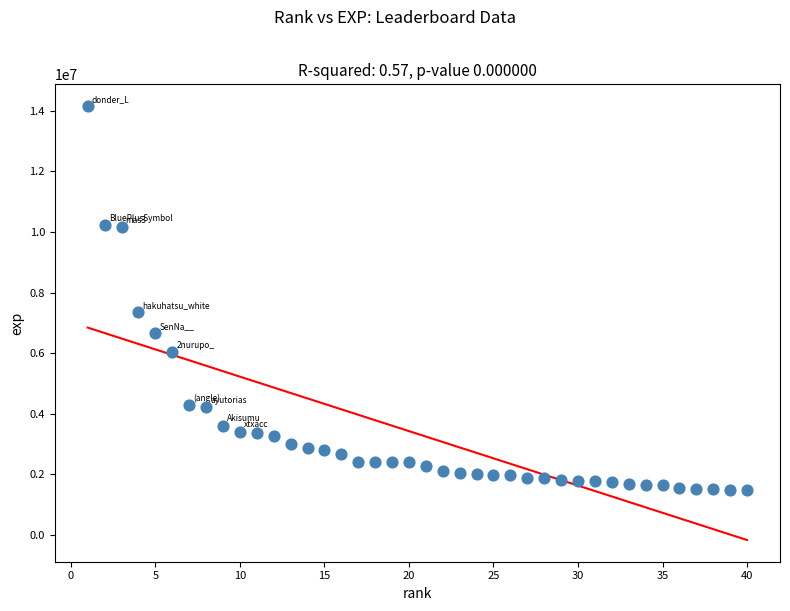

What is the range of Y values (max minus min)?

12677010